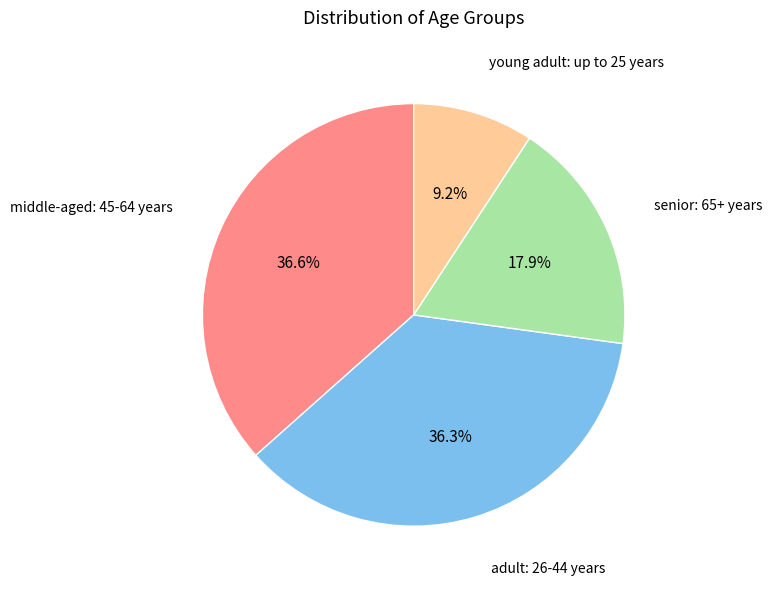

Is there a majority slice in this chart?

No